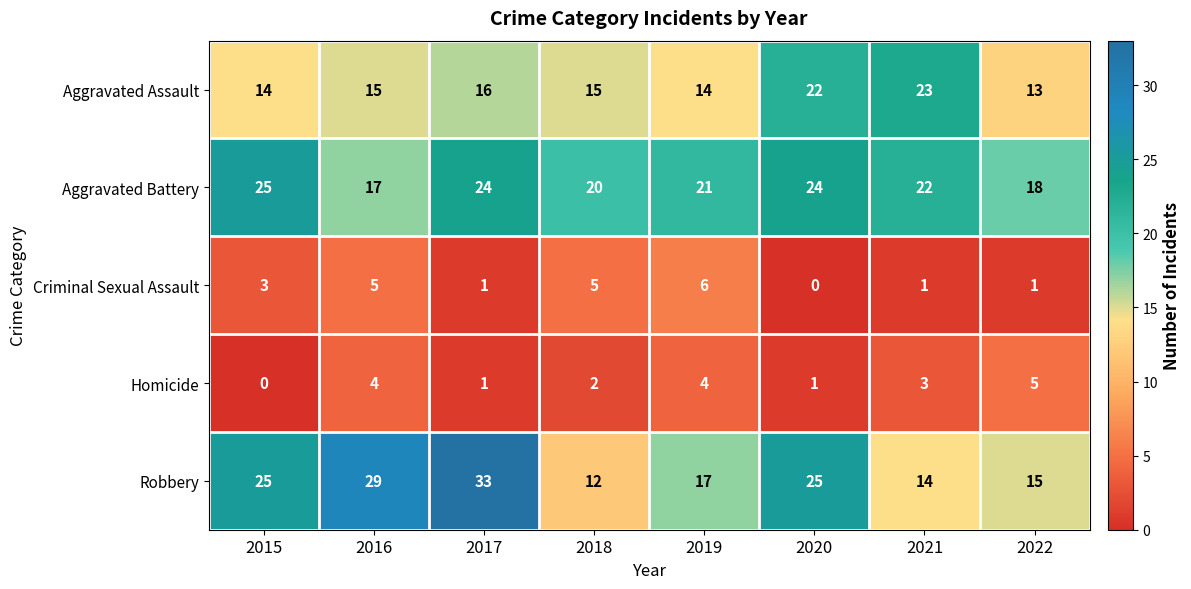

At which label is Homicide closest to 2?

2018